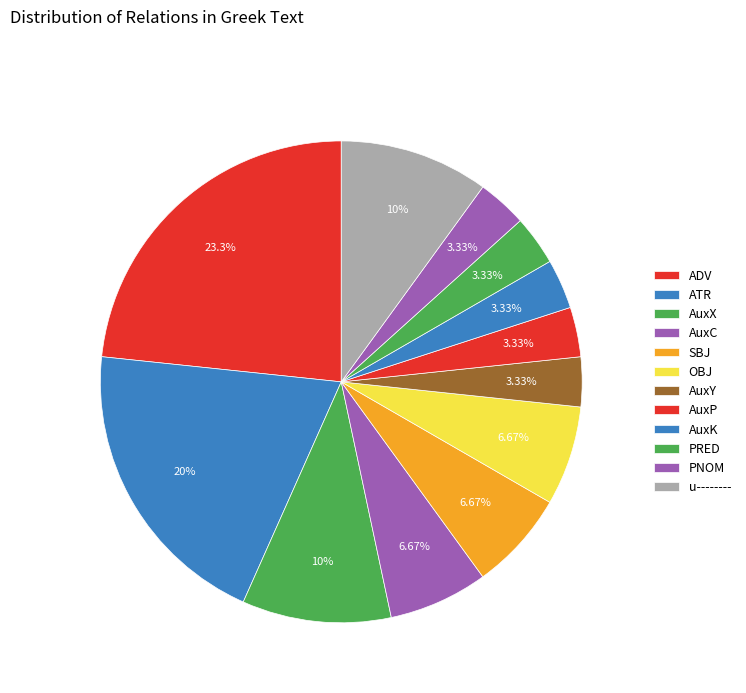

Is there a majority slice in this chart?

No